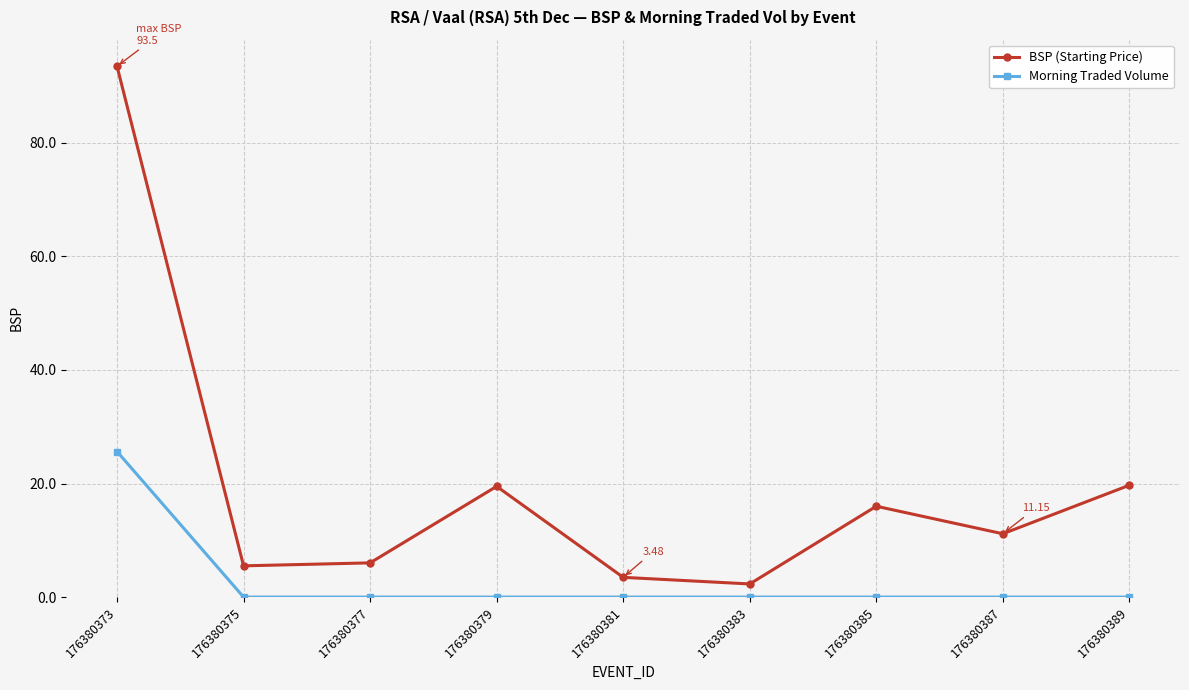

Rank the series by their average value, from lowest to highest.

Morning Traded Volume, BSP (Starting Price)